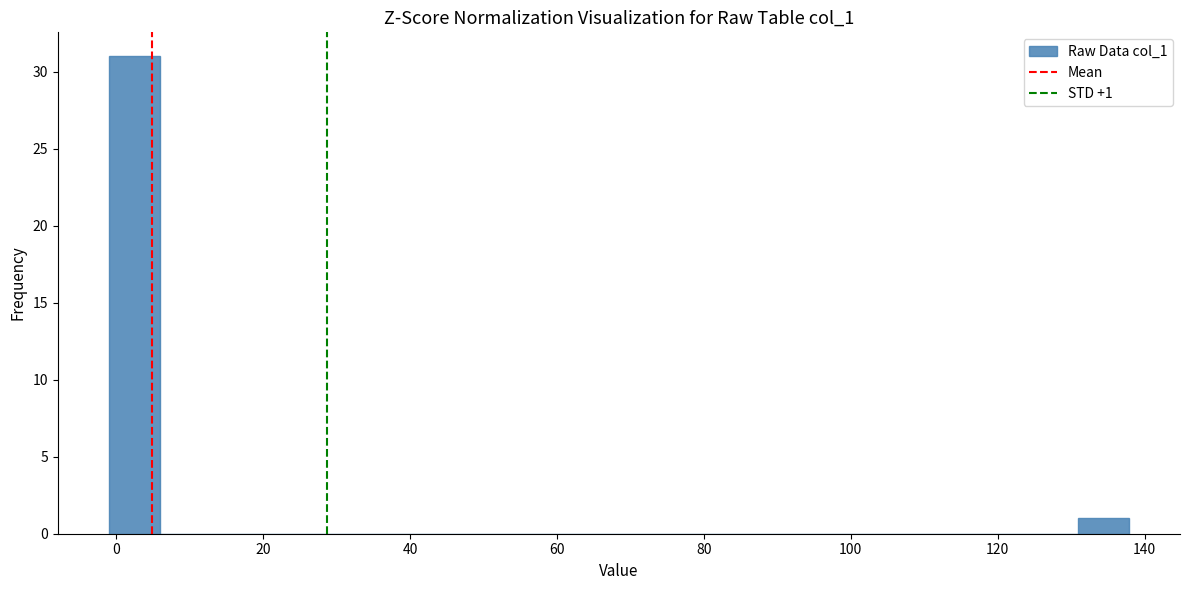

Around what value on the x-axis is the tallest bar? Give the approximate position of its centre, as read against the axis.

2